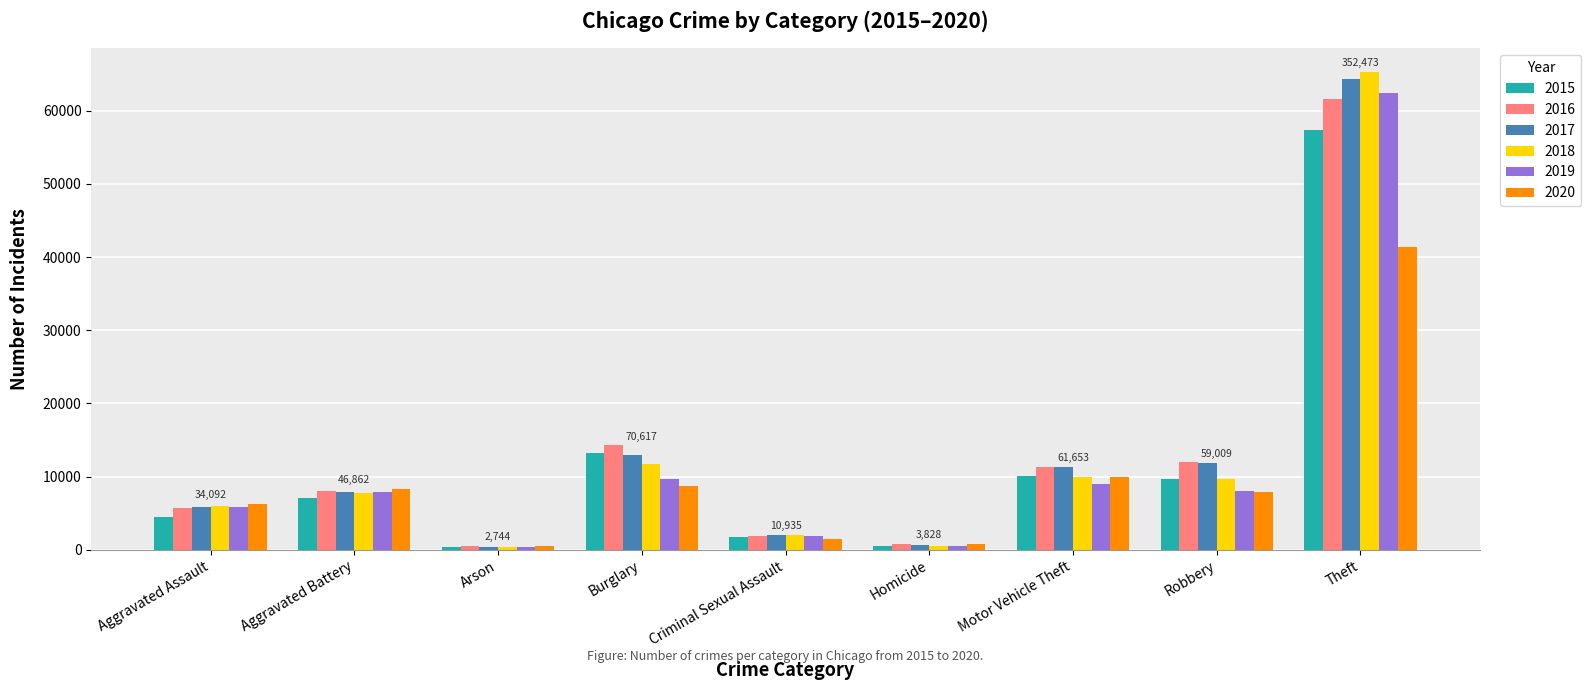

What is the total value across all series at Theft?

352473